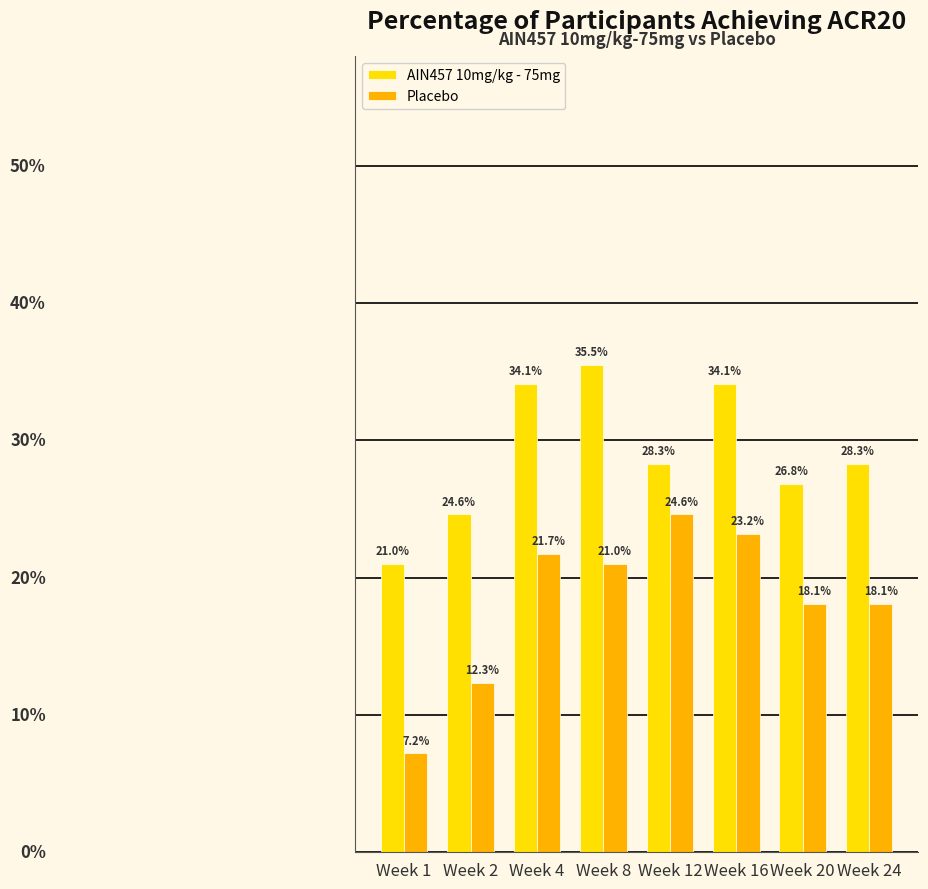

At which category does the chart reach its peak across all series?

Week 8